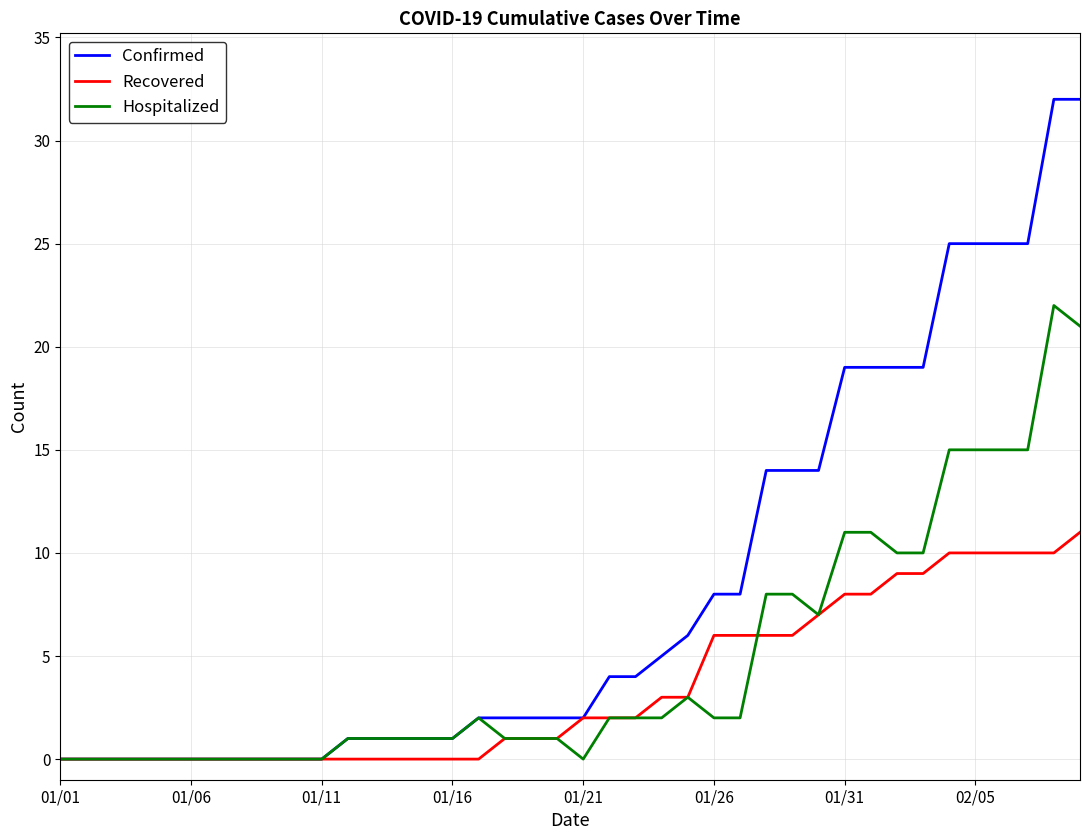

Rank the series by their maximum value, from lowest to highest.

Recovered, Hospitalized, Confirmed